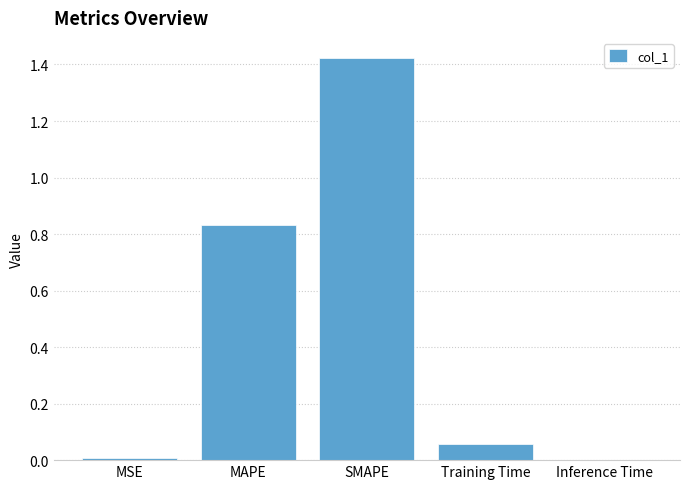

Which label corresponds to the largest value in the chart?

SMAPE